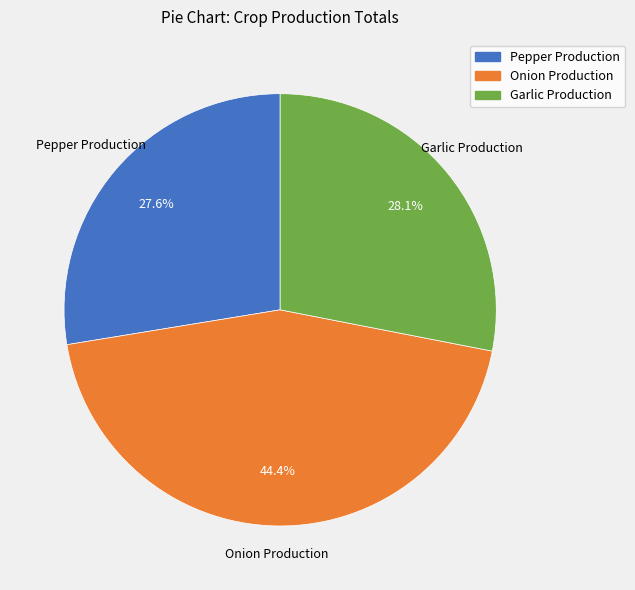

Which has a higher value, Onion Production or Garlic Production?

Onion Production